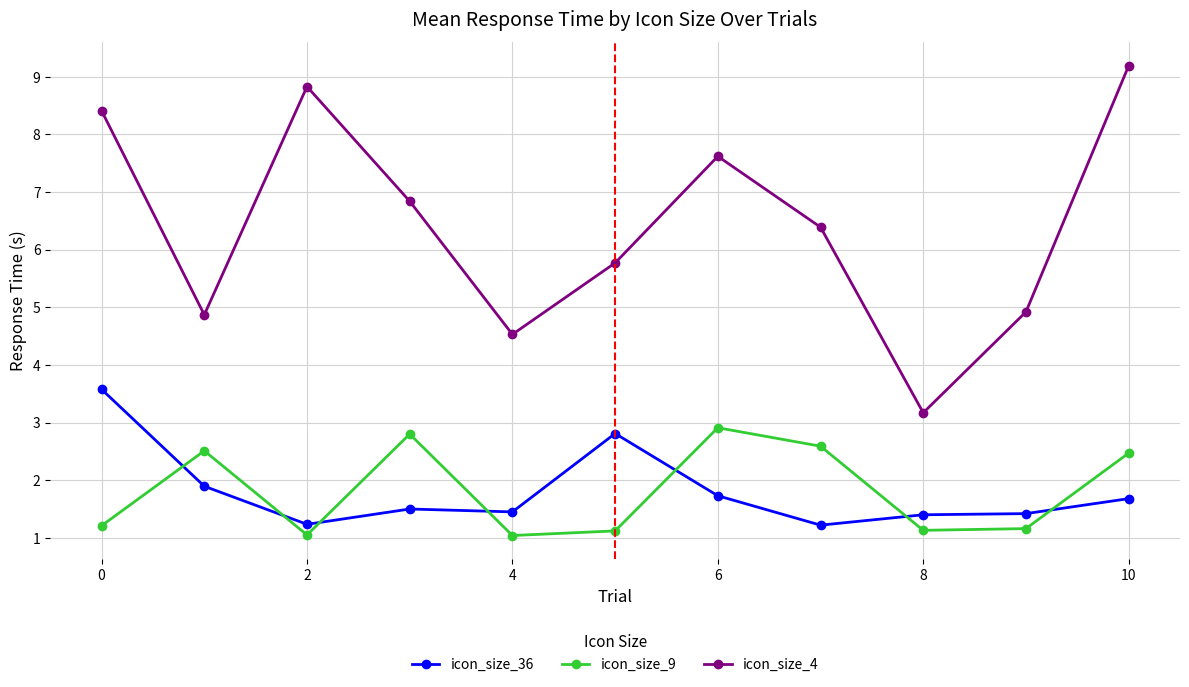

Which series has the largest total across all categories?

icon_size_4